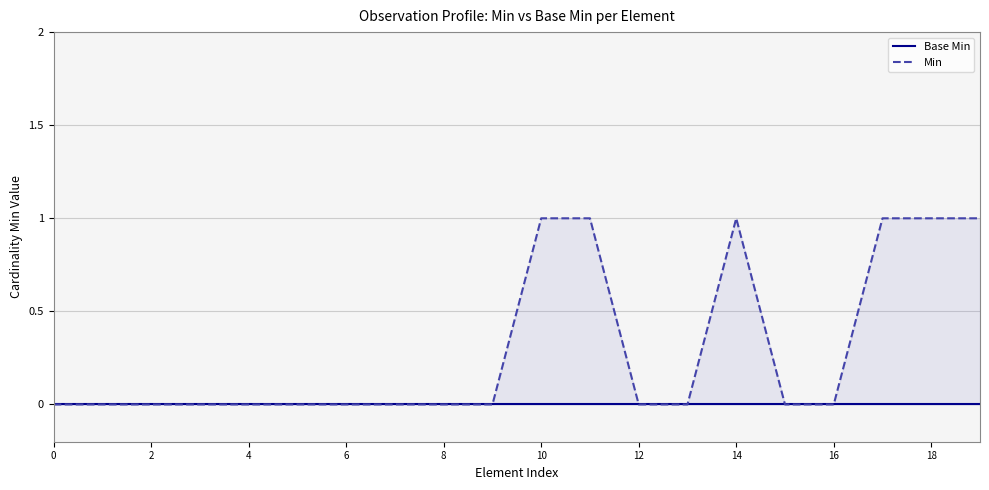

Count the number of data series in this chart.

2